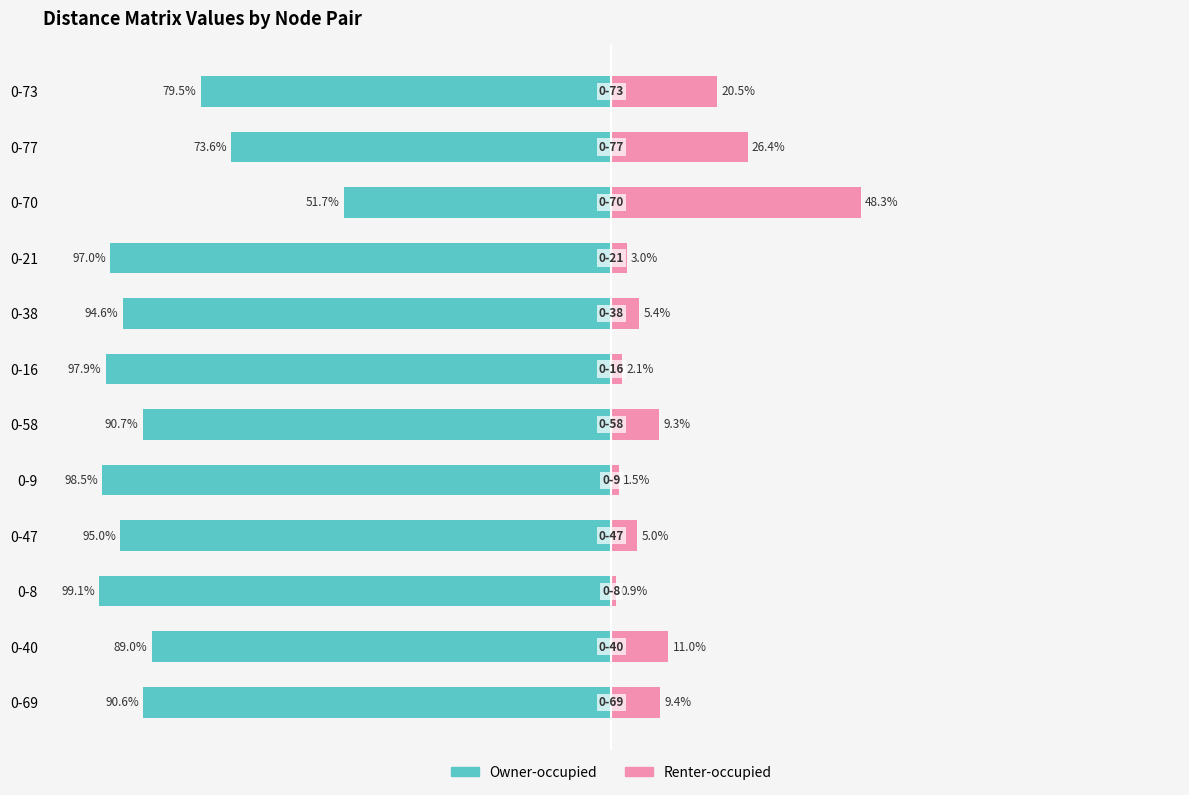

What is the value of the Renter-occupied bar at the 5th from the left?

5.4